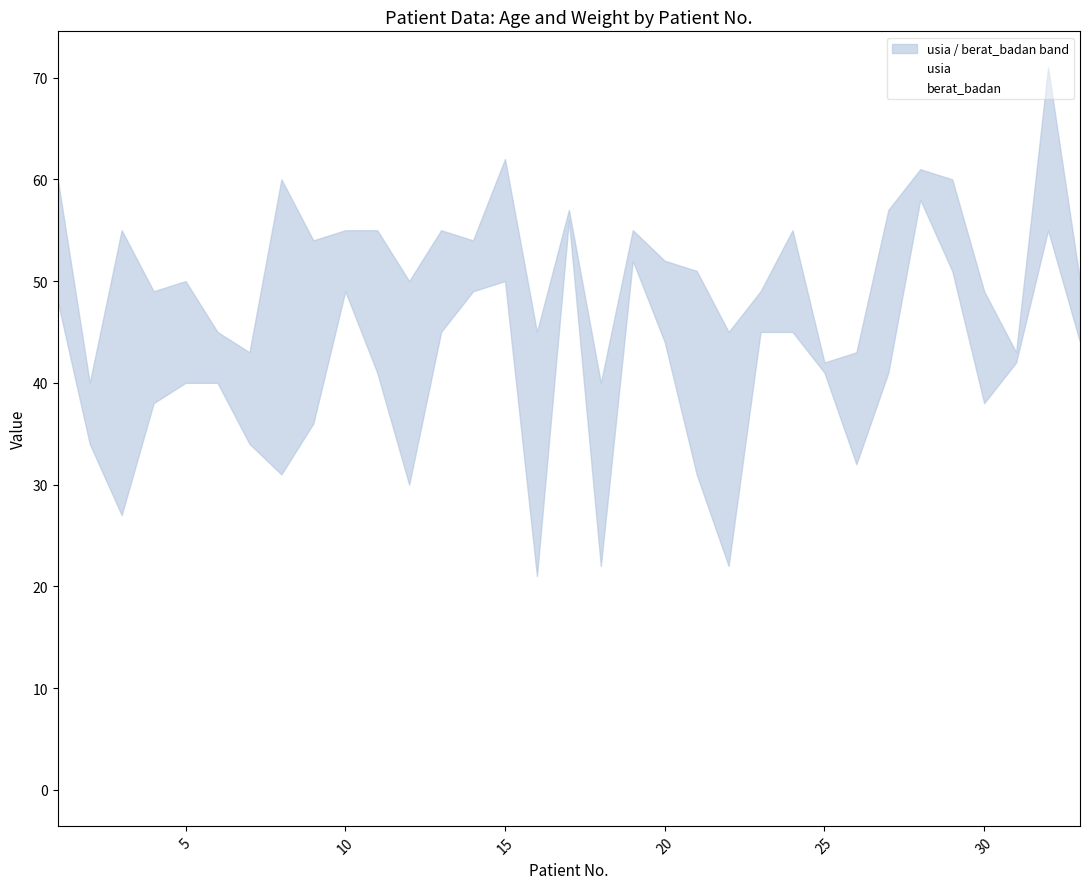

Is this an area chart (filled region under the line)?

No